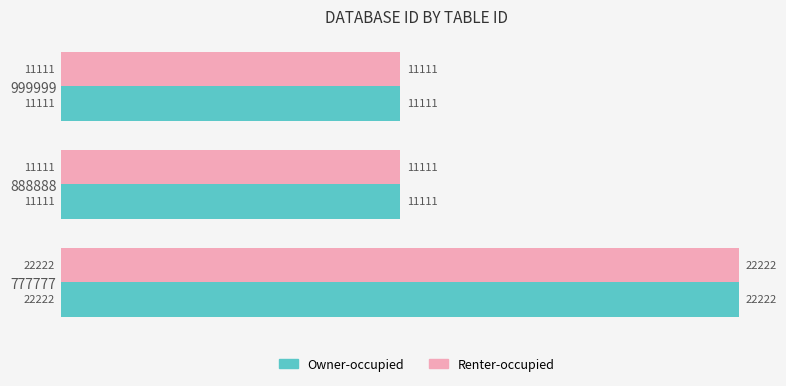

Is the value of Renter-occupied at 999999 greater than the value of Owner-occupied at 777777?

No